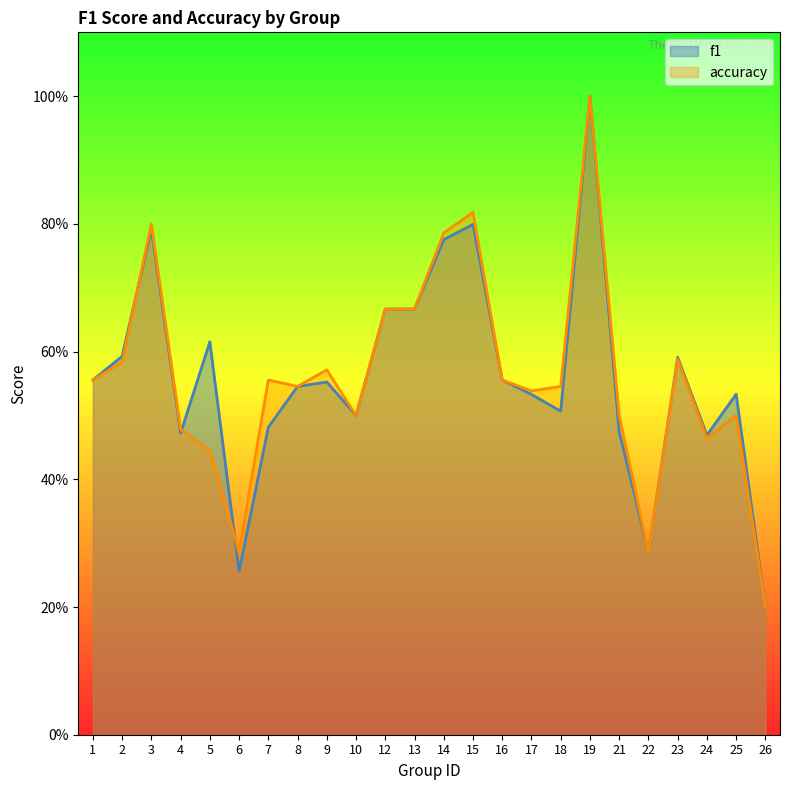

At which category does accuracy reach its first local peak?

3